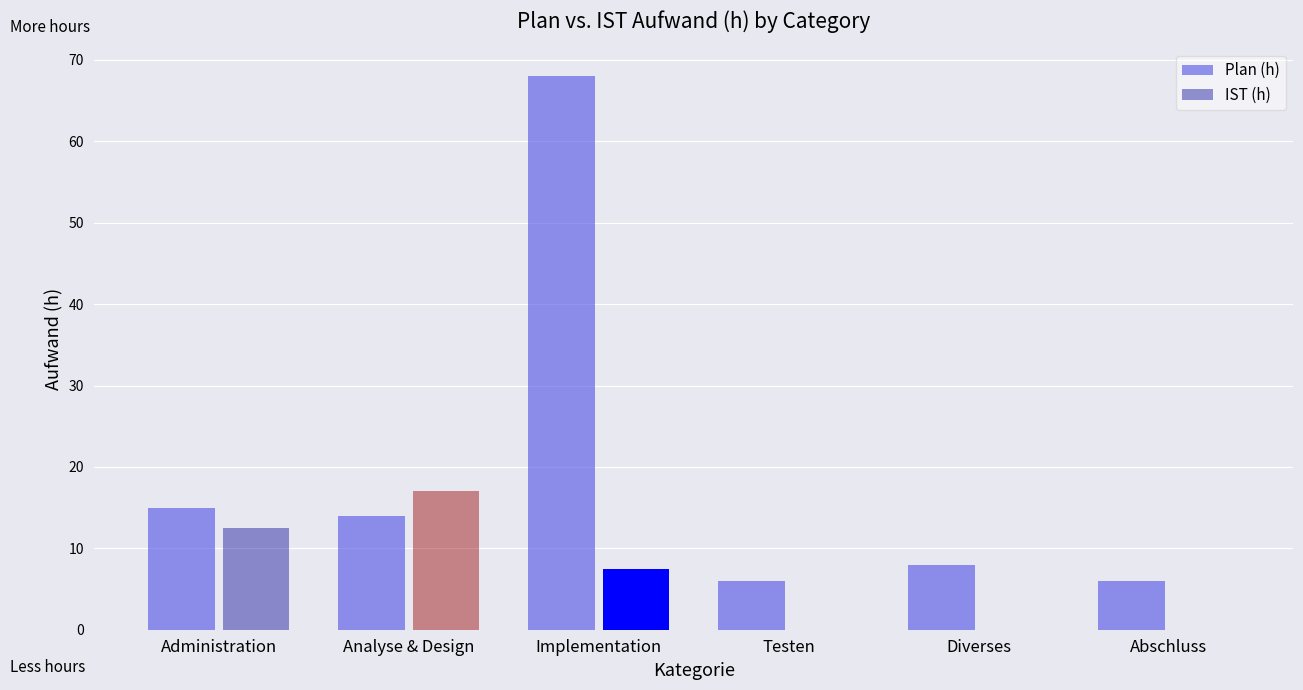

What is the difference between the maximum and minimum values in the Plan (h) series?

62.0